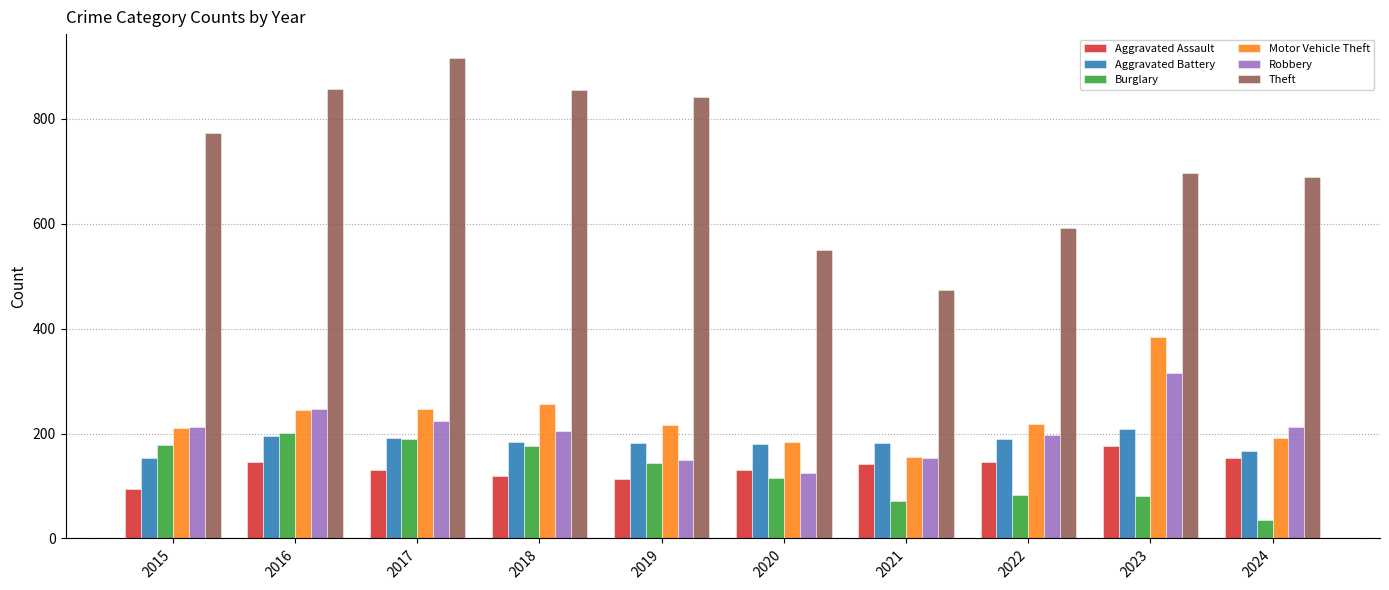

Which series changed the most between 2016 and 2022?

Theft